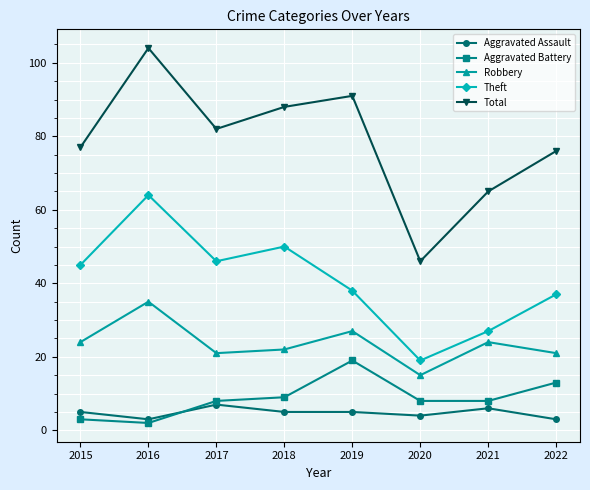

At which category is the sum across all series the highest?

2016